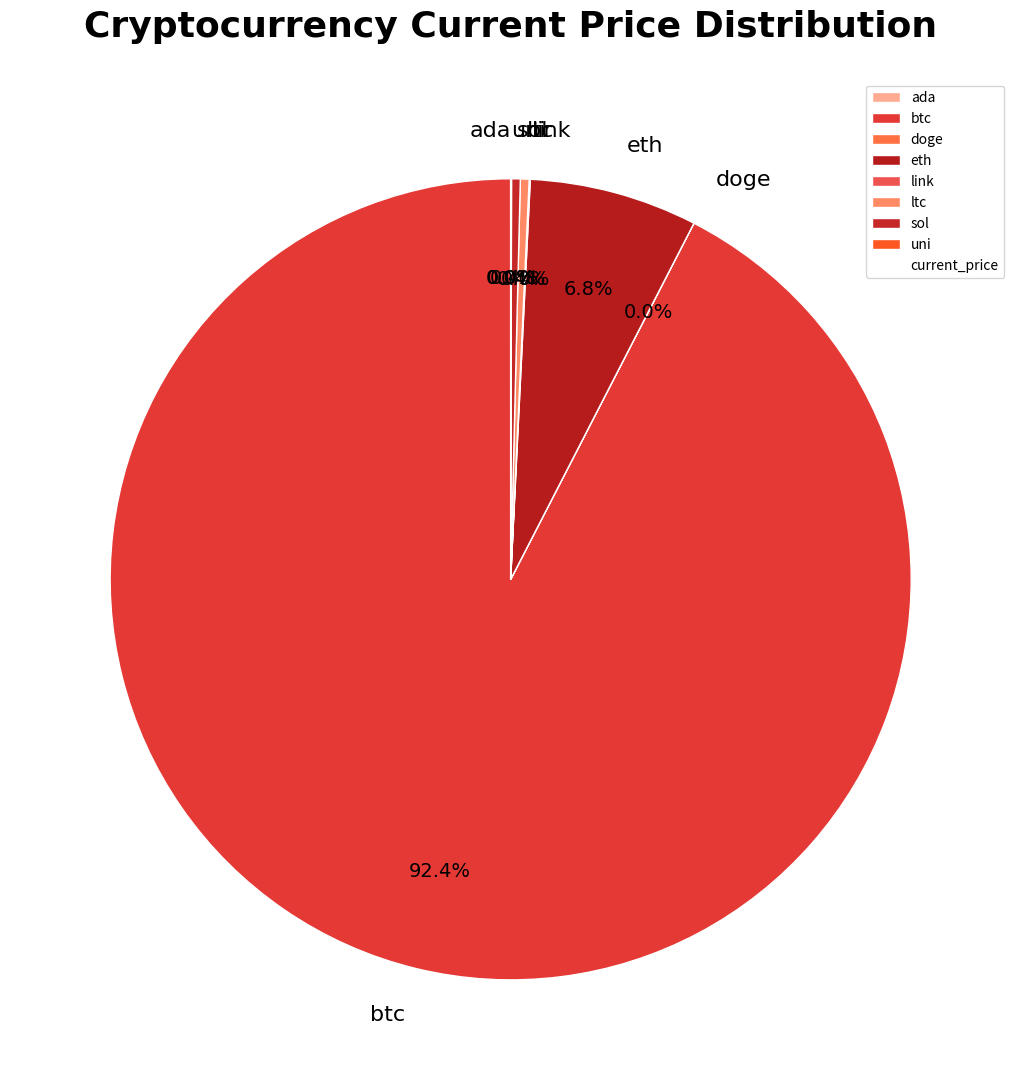

Is there any slice that represents more than half of the pie?

Yes